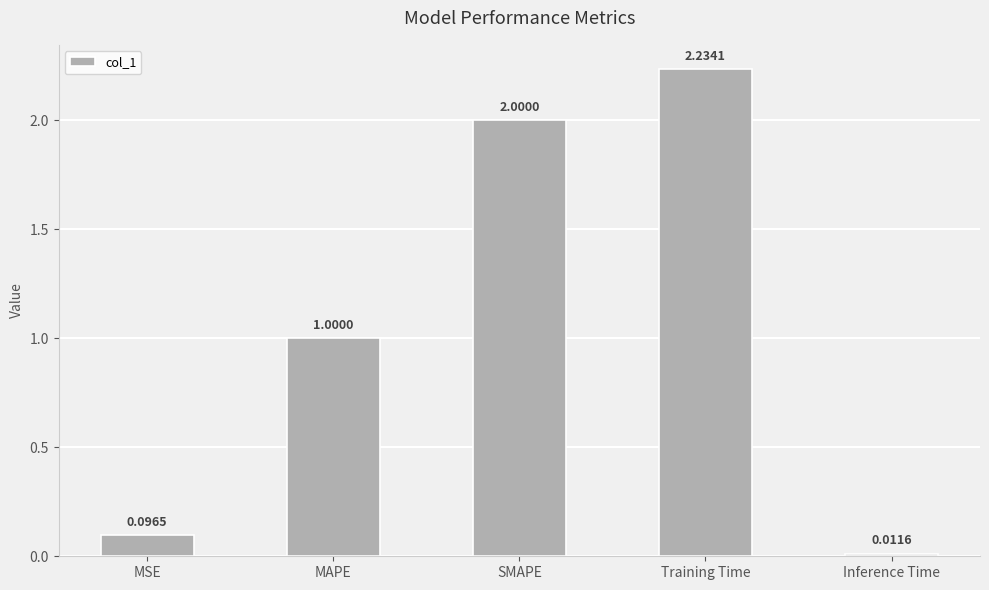

Which has a higher value, MAPE or MSE?

MAPE